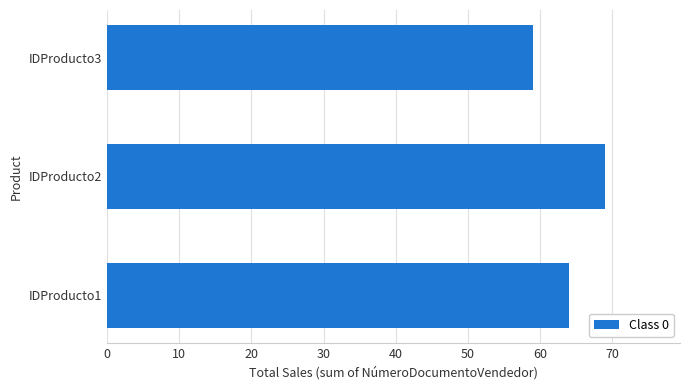

Which has a higher value, IDProducto1 or IDProducto2?

IDProducto2